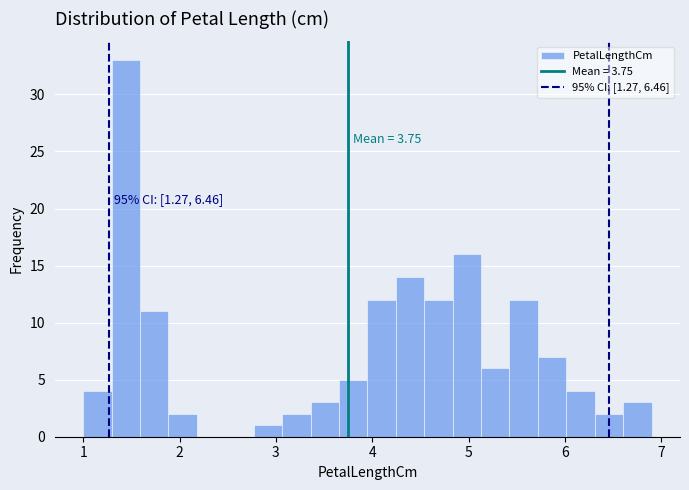

Read against the x-axis, roughly where is the centre of the tallest bar?

1.4